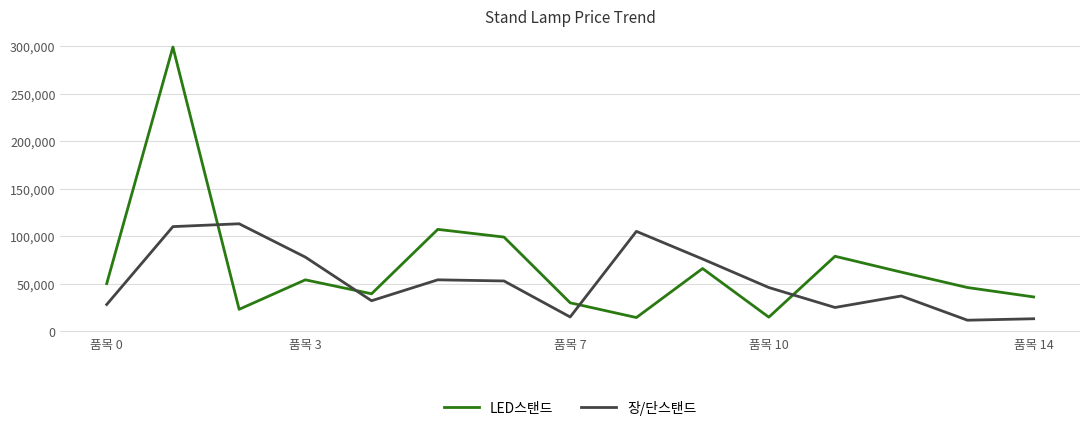

Which series has the largest total across all categories?

LED스탠드